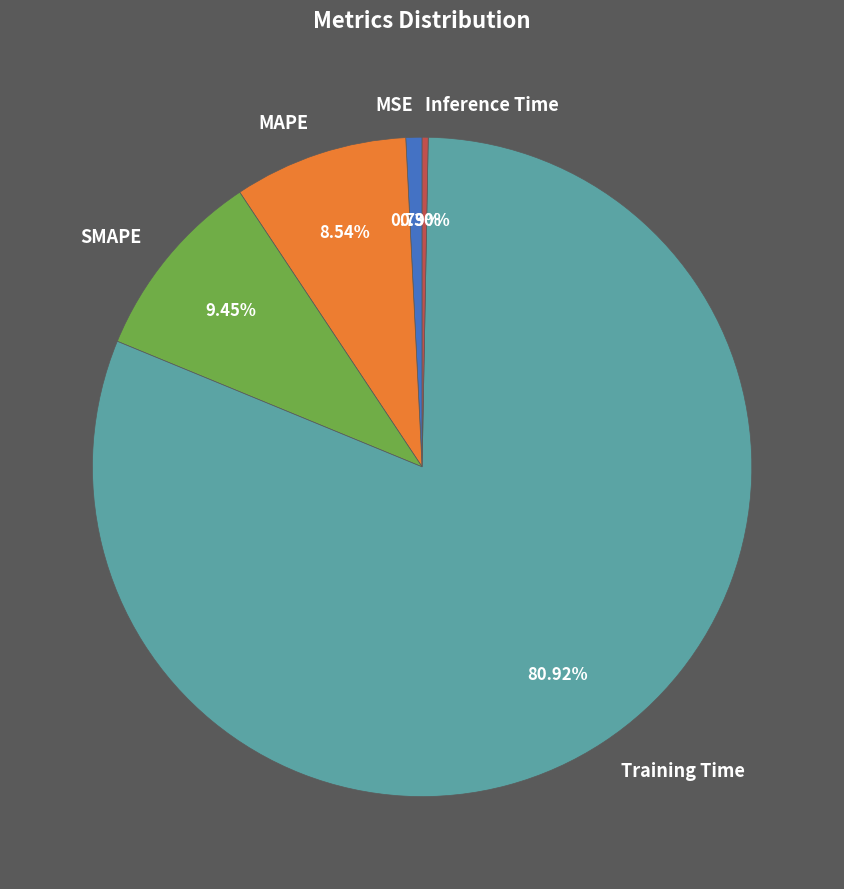

To the nearest percent, what is the average slice percentage?

20%